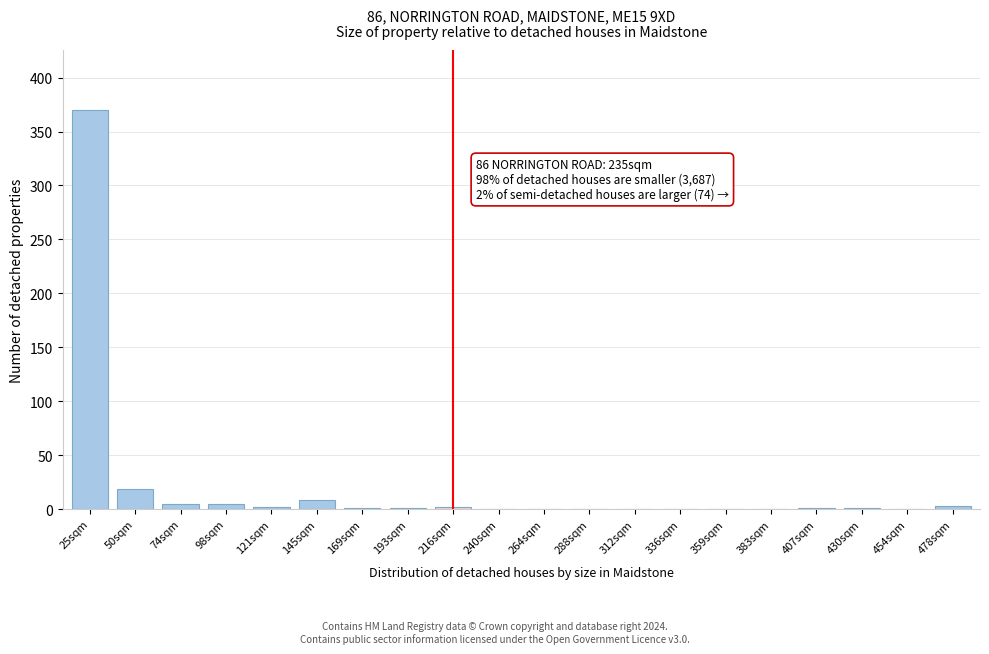

At which label is the value closest to 185?

50sqm